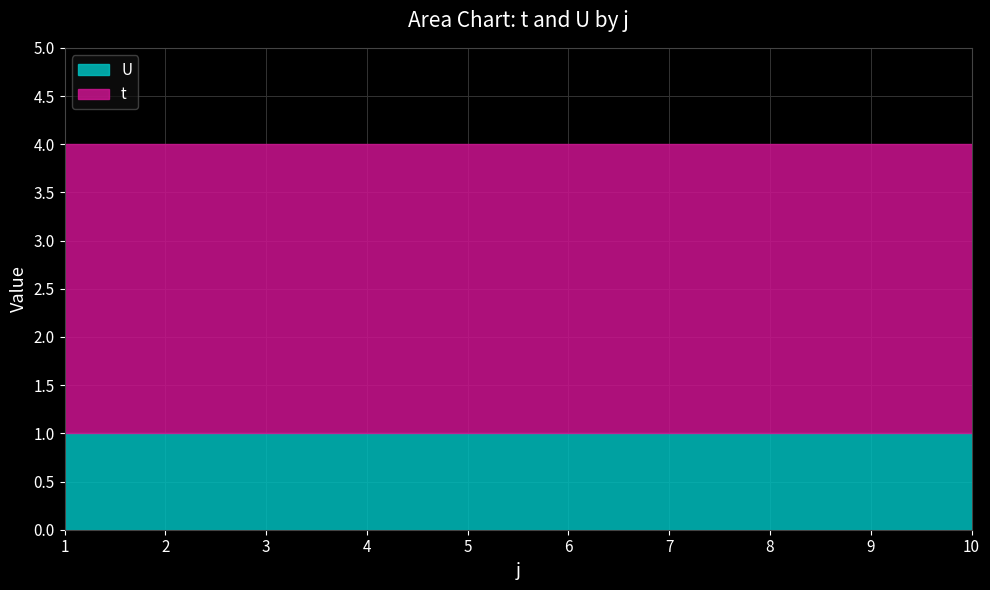

At which category is the sum across all series the highest?

1